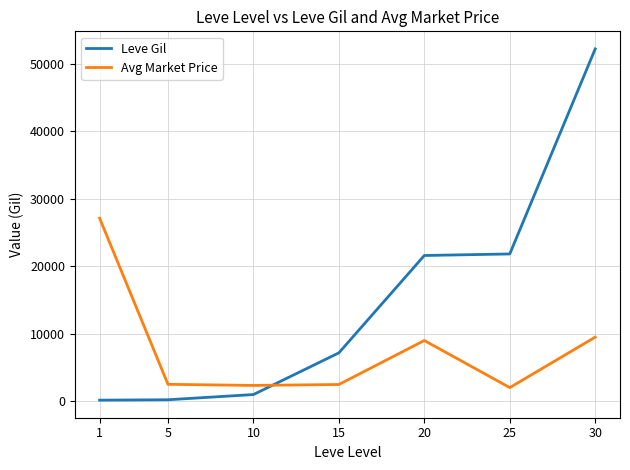

List the series in order of their overall mean, highest first.

Leve Gil, Avg Market Price